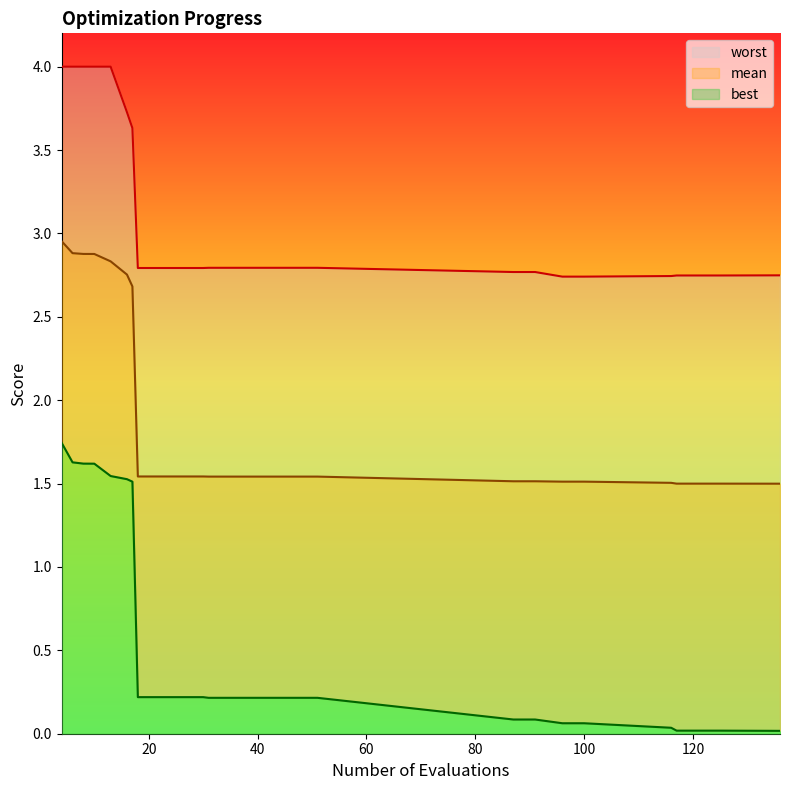

What is the sum of all mean values?

47.3